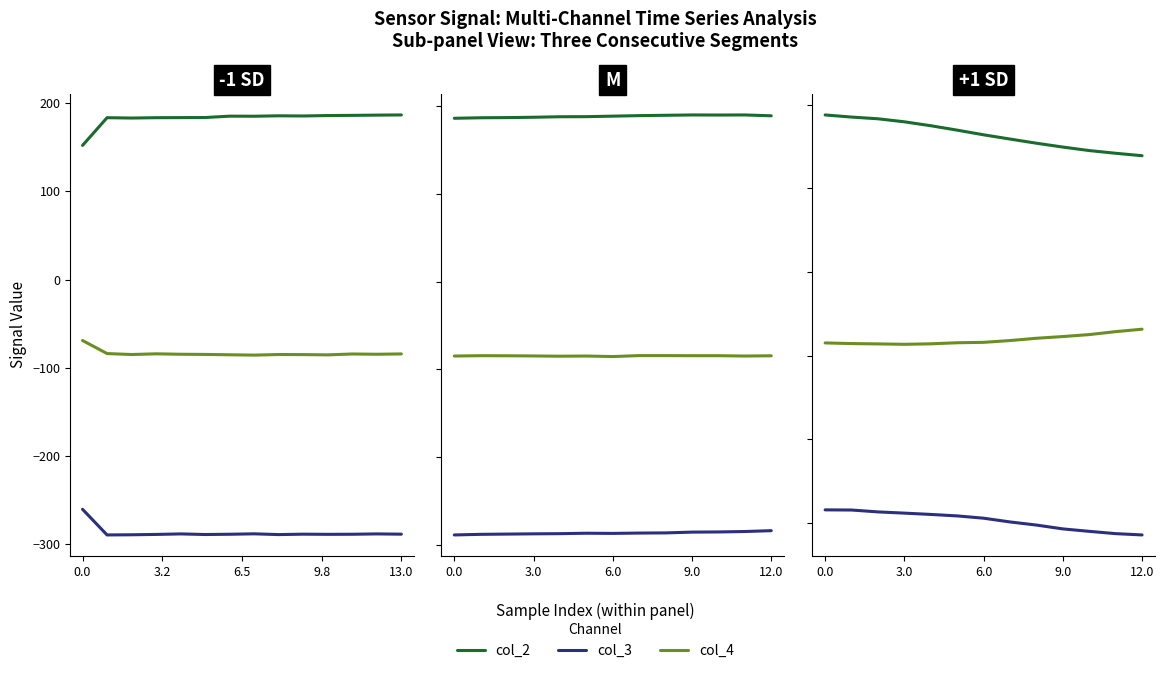

What is the spread (max minus min) of values at 5?

461.0